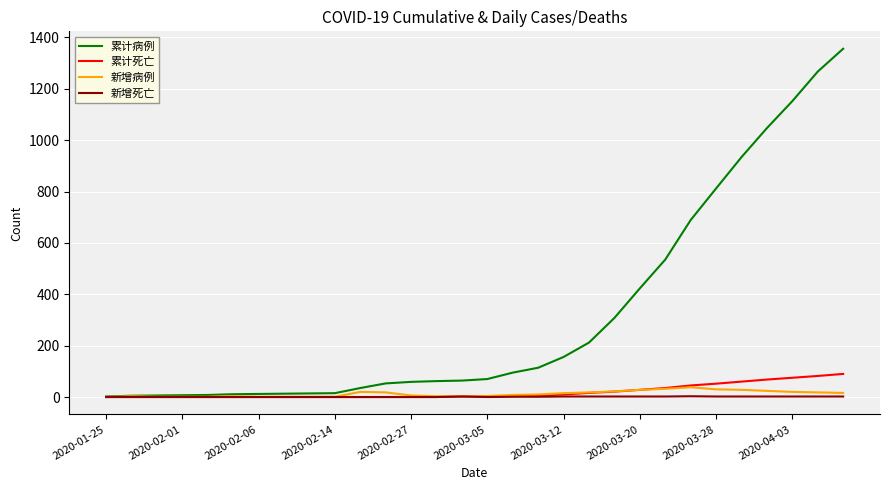

What is the maximum value for 累计病例?

1356